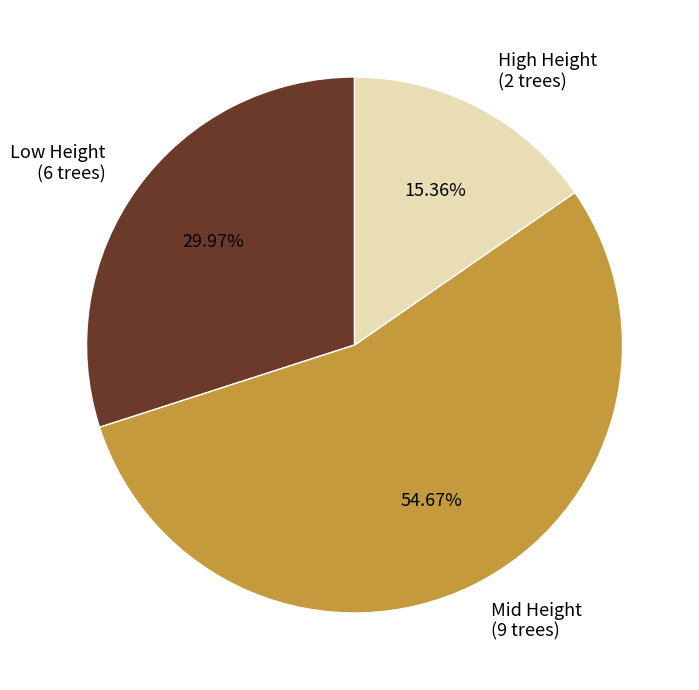

Approximately how many times larger is the value at Low Height (6 trees) compared to High Height (2 trees)?

2.0